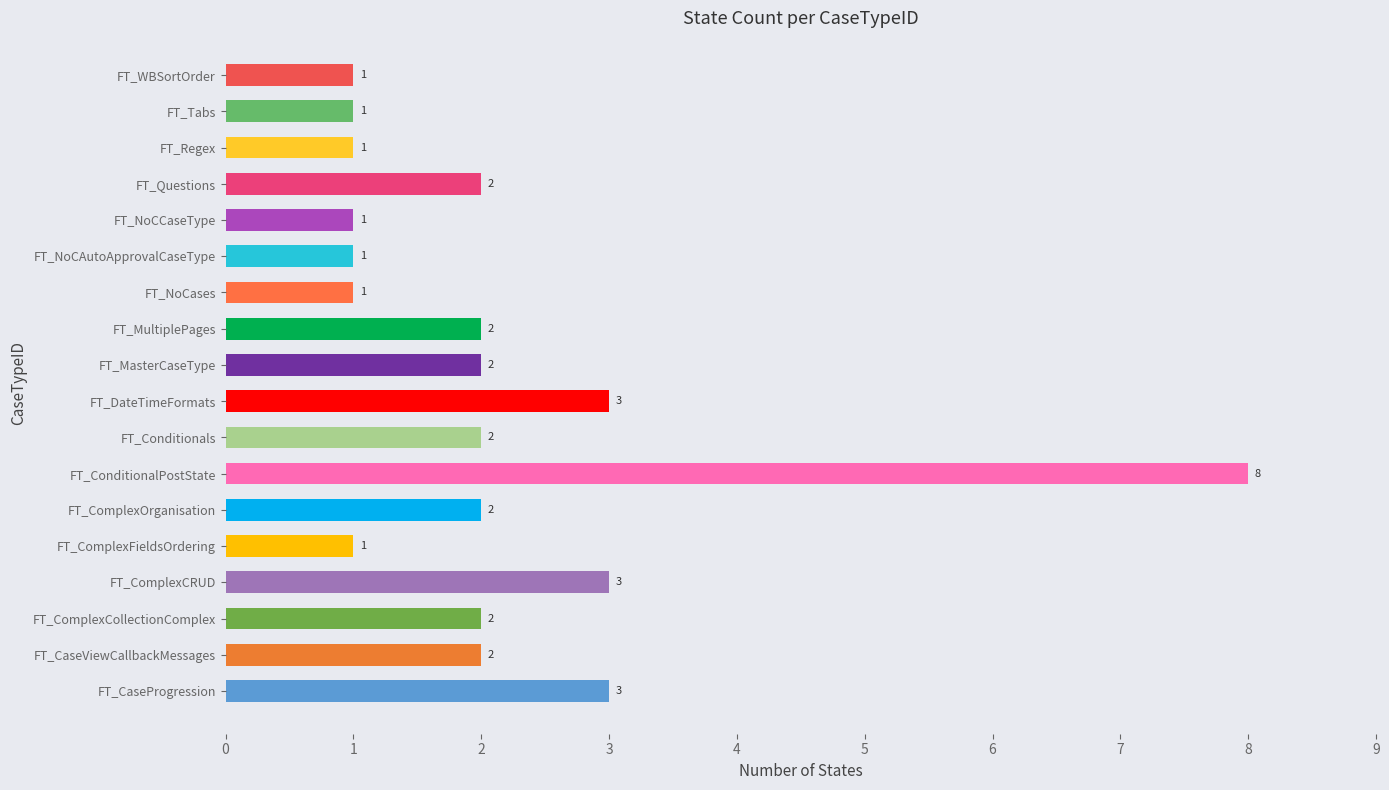

Is it true that the value at FT_Regex is 1?

True